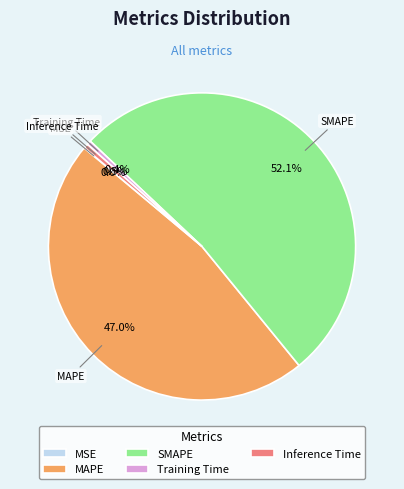

To the nearest percent, what percentage of the pie is MAPE?

47%